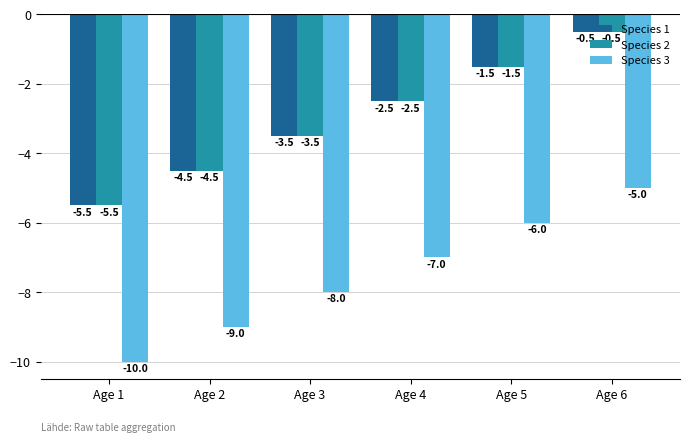

What is the difference between the Species 1 values at Age 3 and Age 5?

2.0